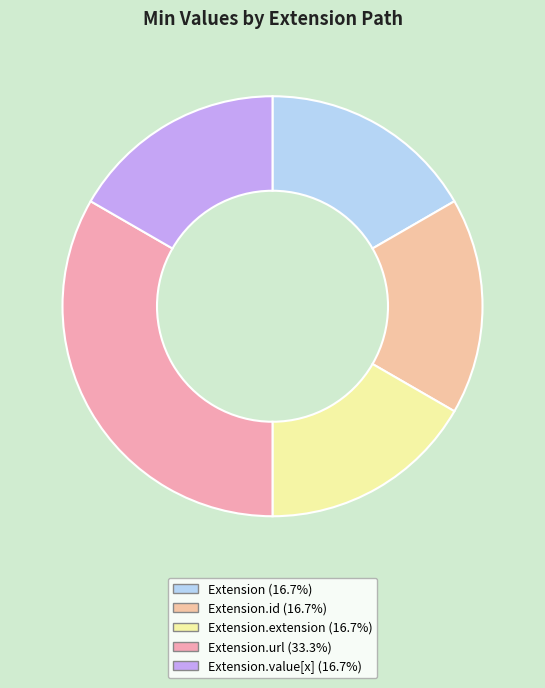

Count the number of slices in the pie.

5